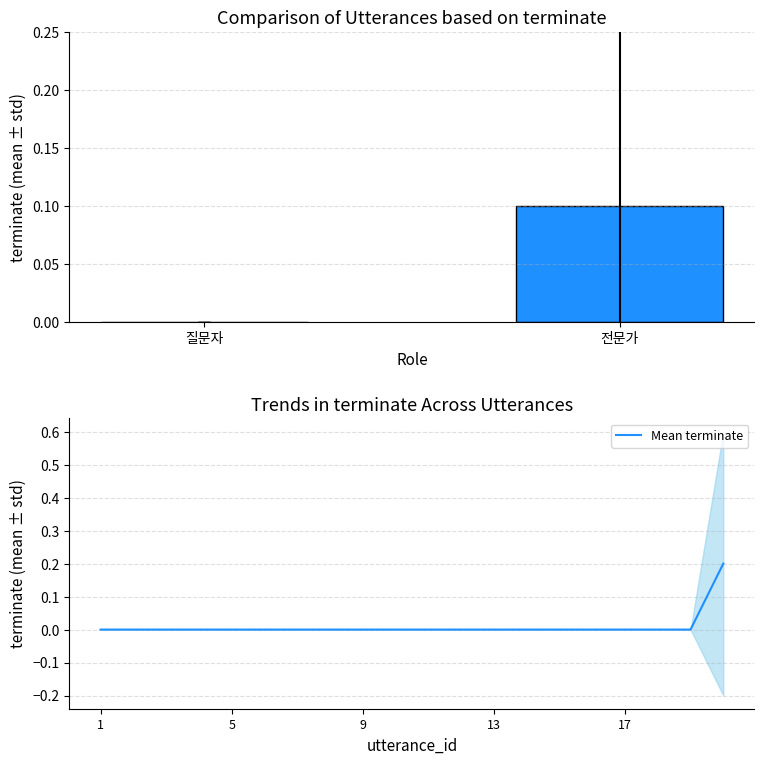

The chart shows a value of -0.1 at 17. True or false?

False